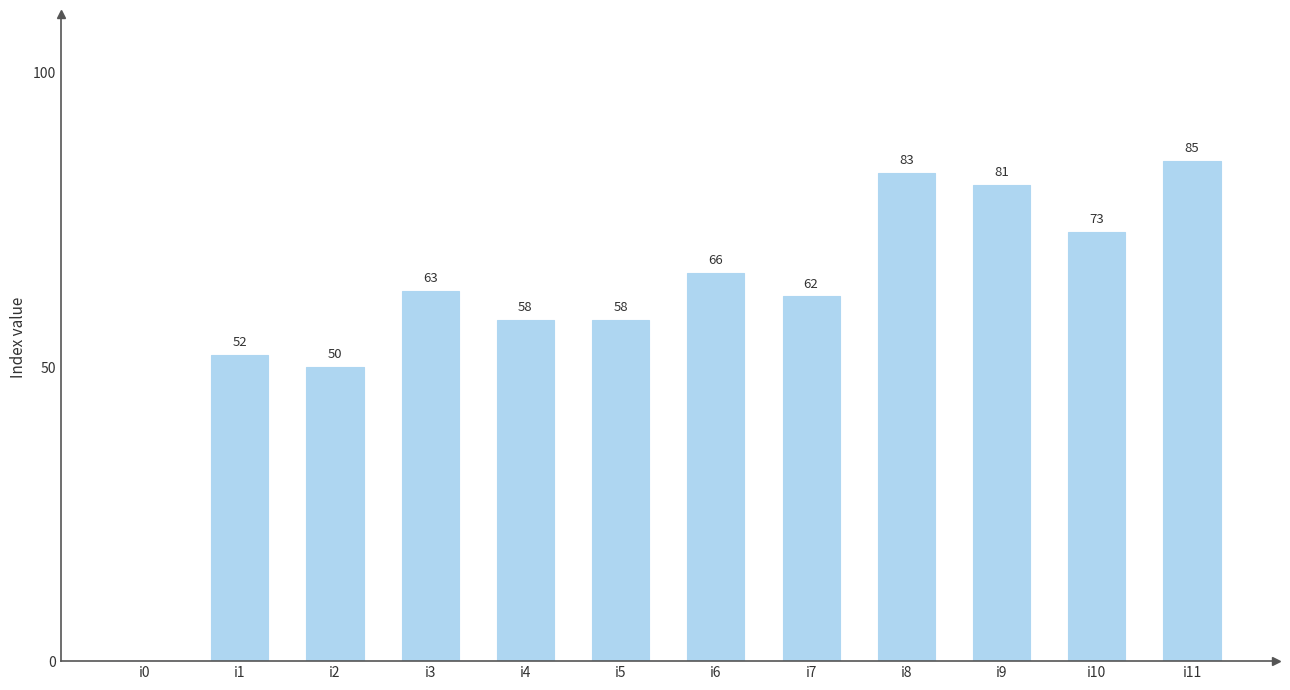

The value at i1 is 11. True or false?

False